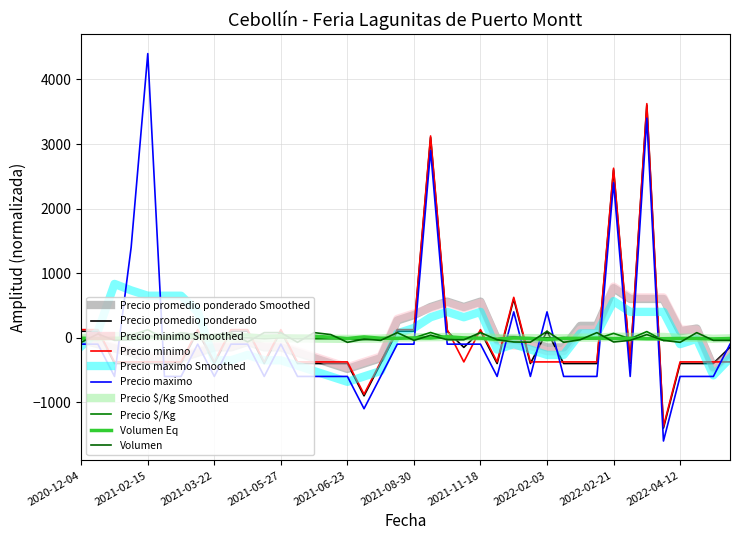

What is the smallest value displayed?

-1600.0